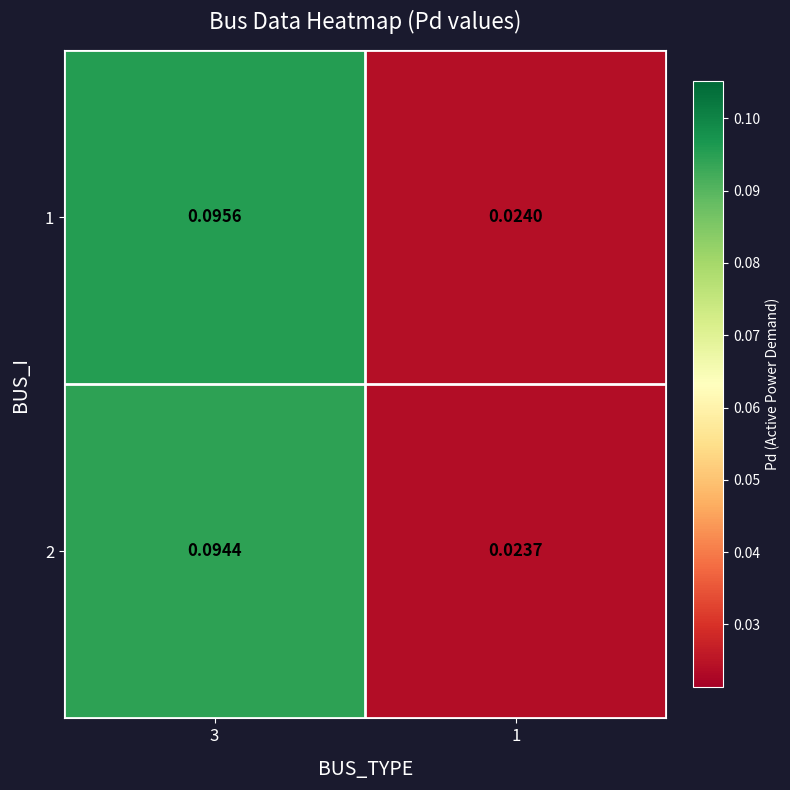

At which category is the sum across all series the highest?

3